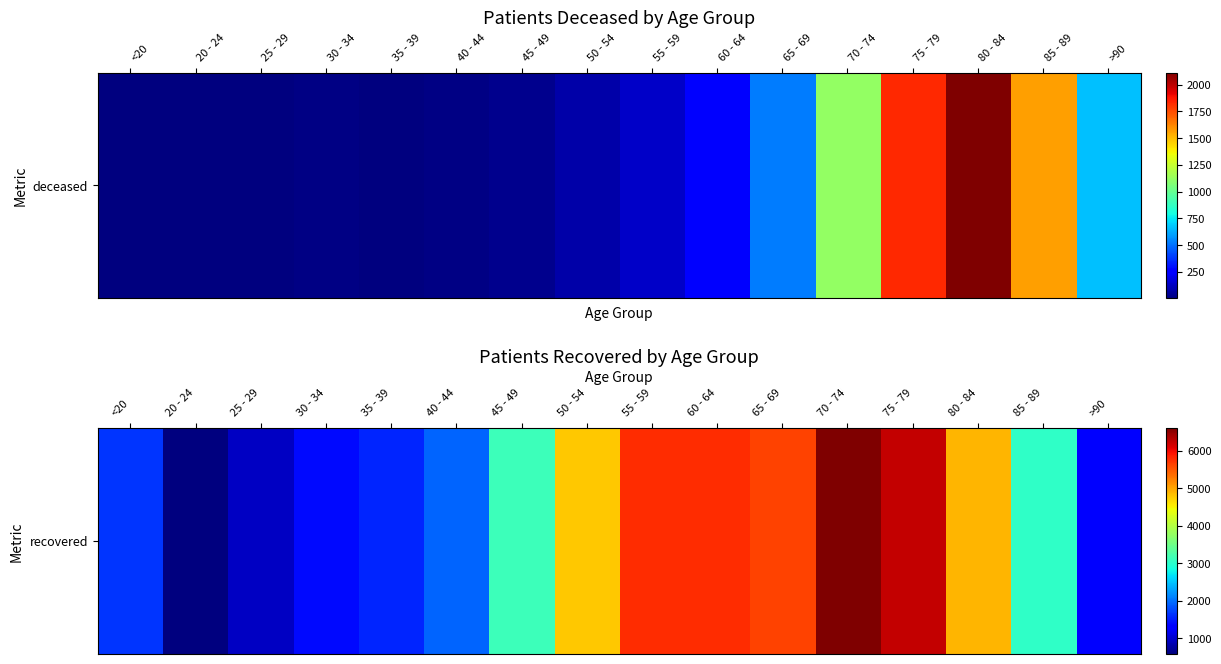

Which label corresponds to the largest value in the chart?

70 - 74